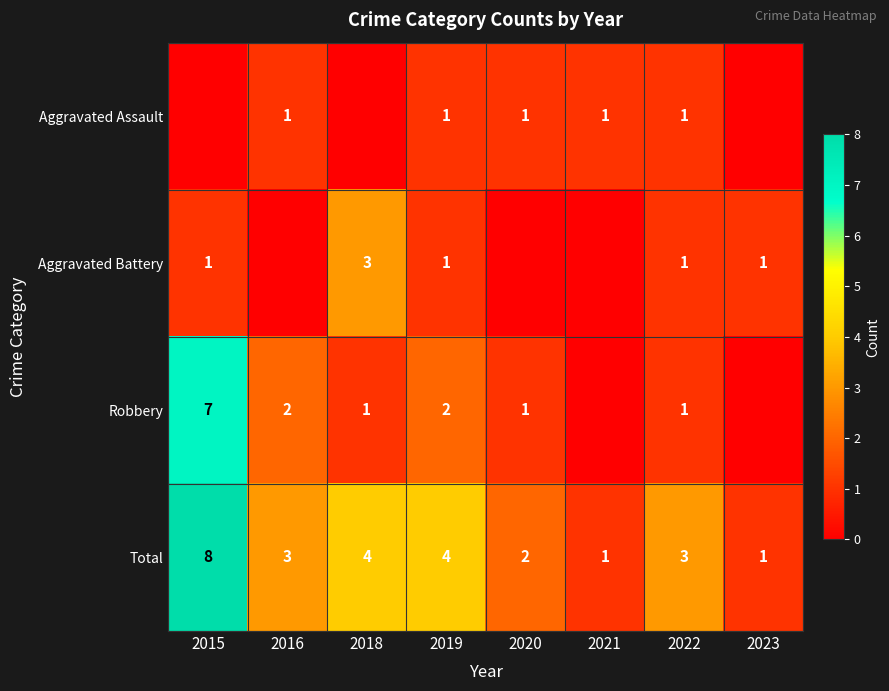

What is the approximate value of Total at 2015?

8